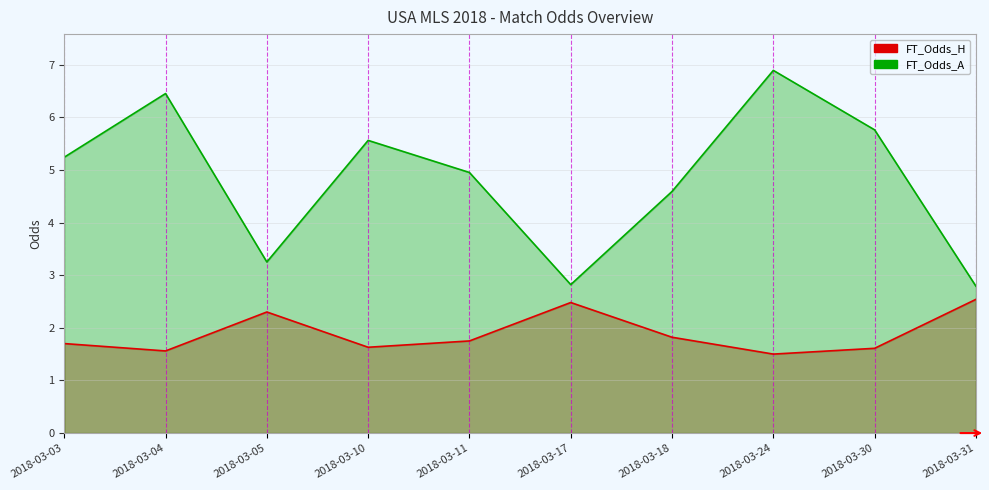

What is the sum of the FT_Odds_A values at 2018-03-03 and 2018-03-10?

10.8